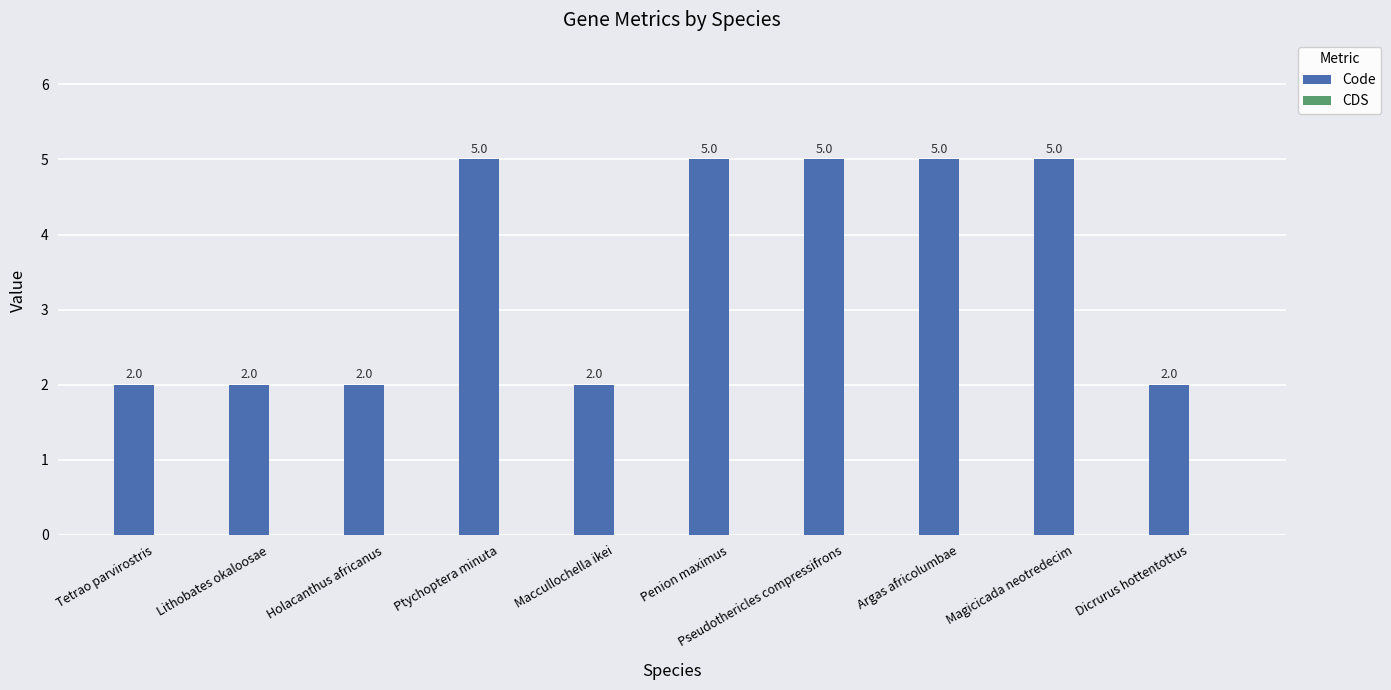

What is the label of the 3rd bar from the left?

Holacanthus africanus